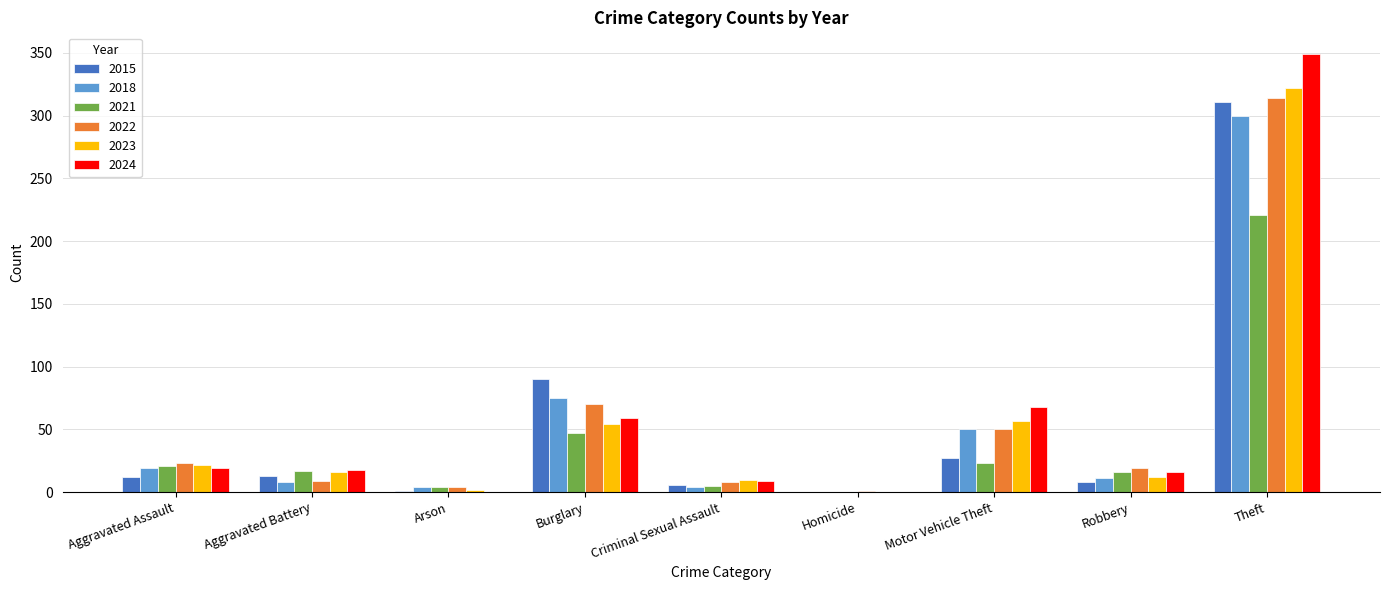

What is the total value across all series at Burglary?

395